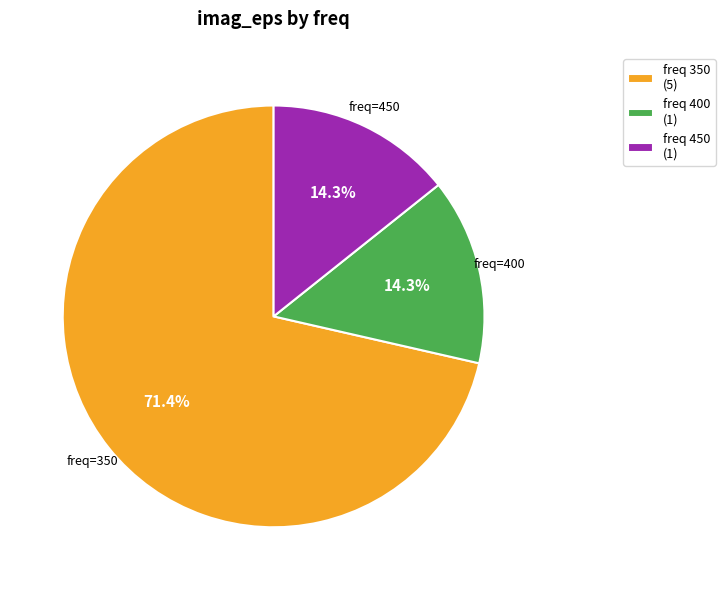

What is the majority slice?

freq 350 (5)